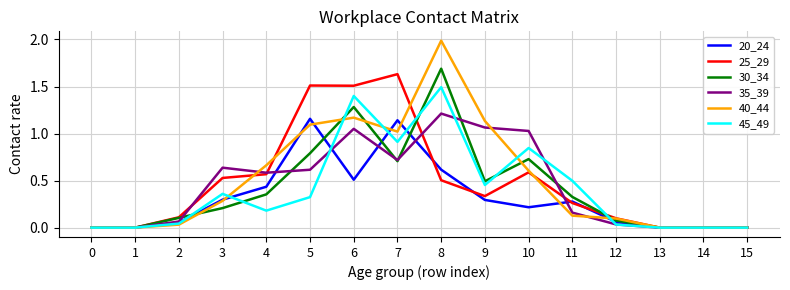

True or false: 45_49 and 40_44 intersect in this chart.

True